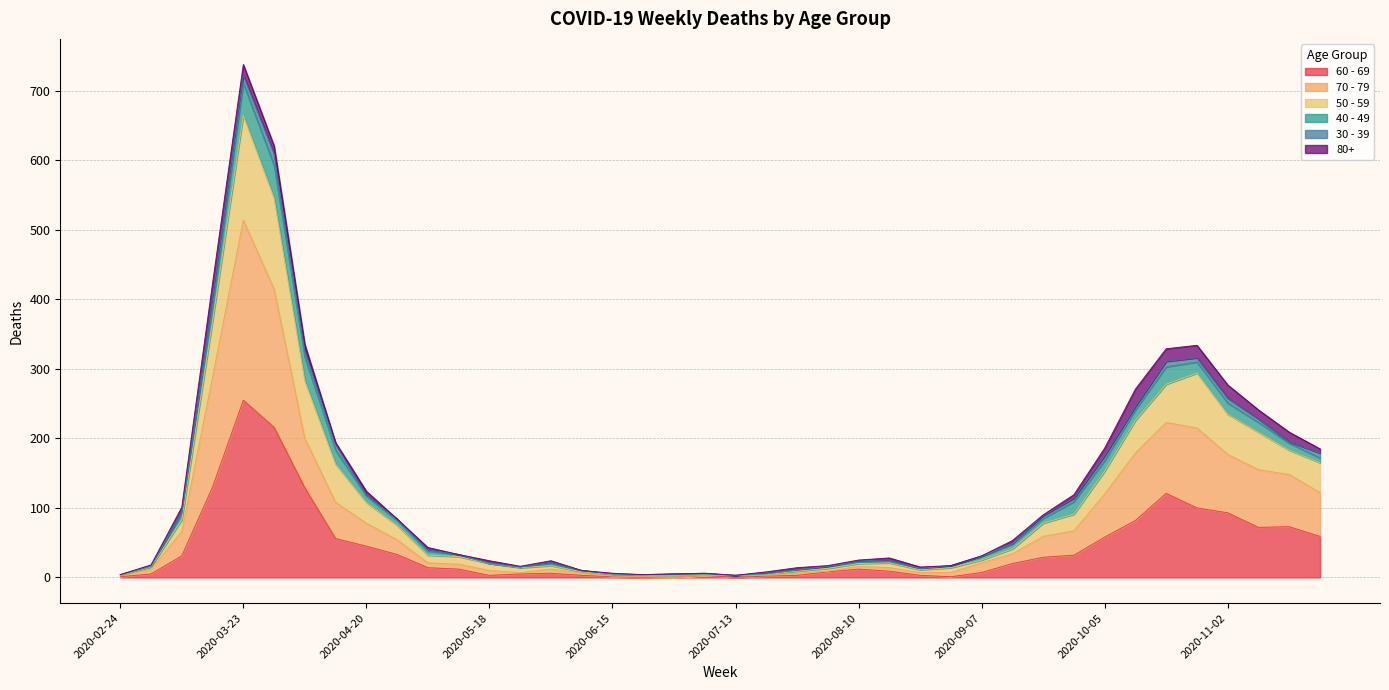

Does the chart have visible grid lines?

Yes